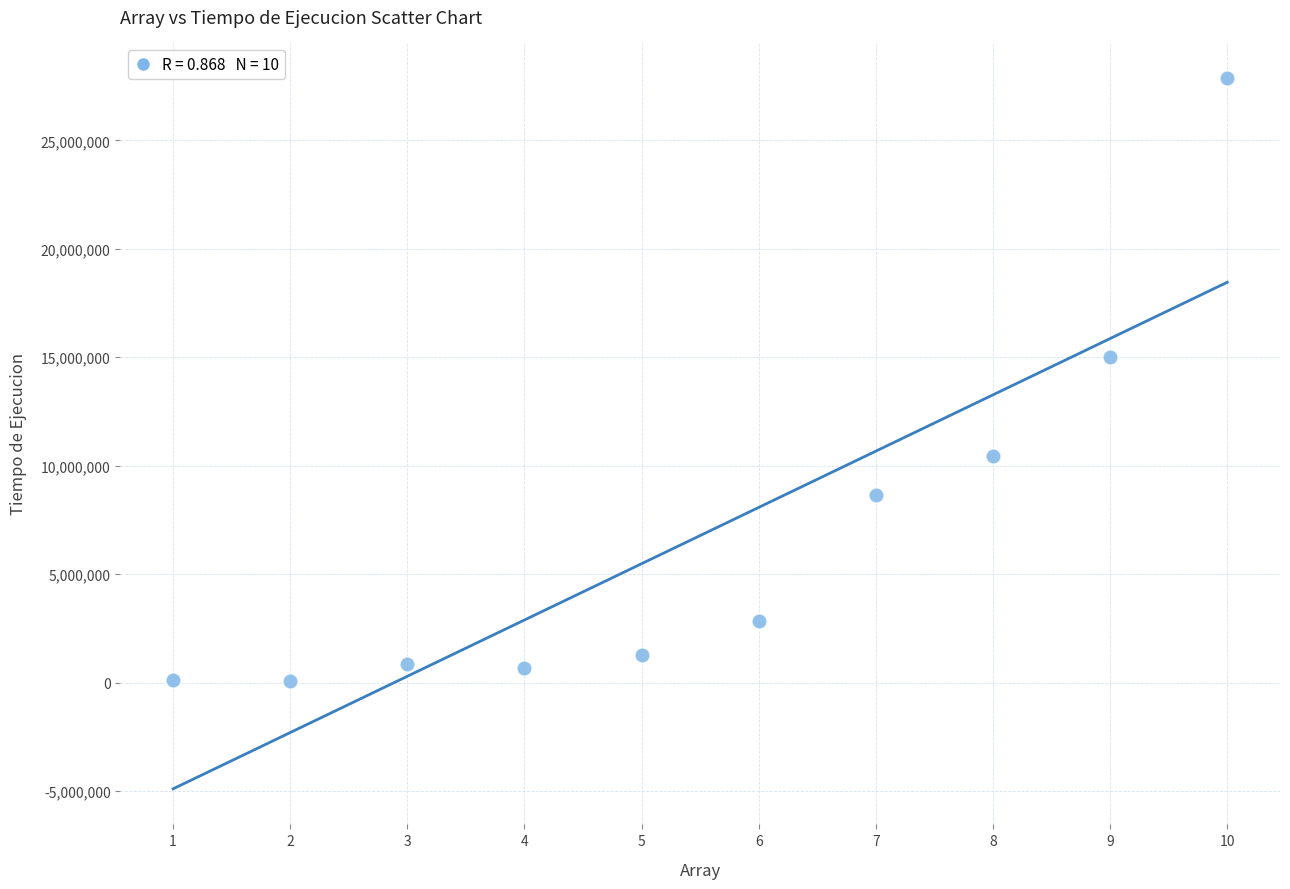

What is the average Y value?

6777470